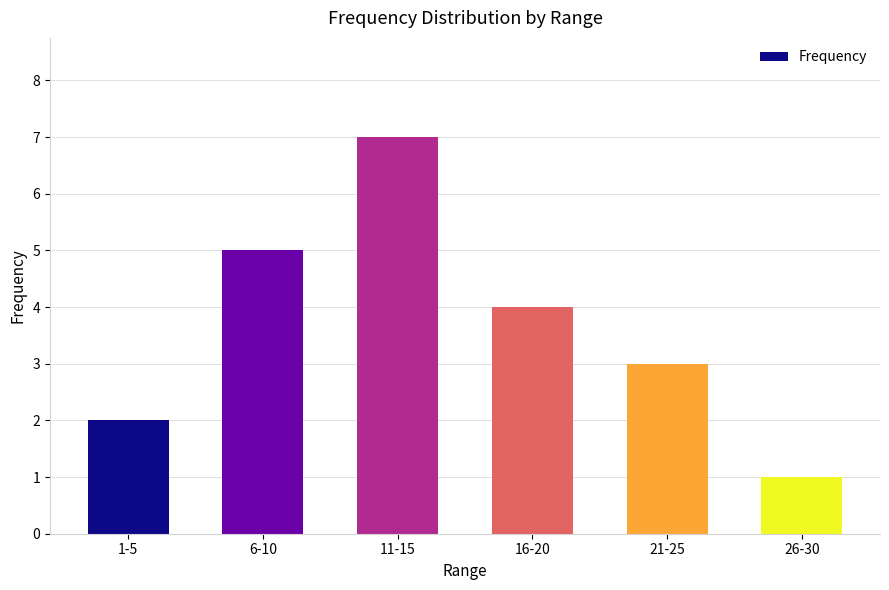

Is it true that the value at 1-5 is 2?

True